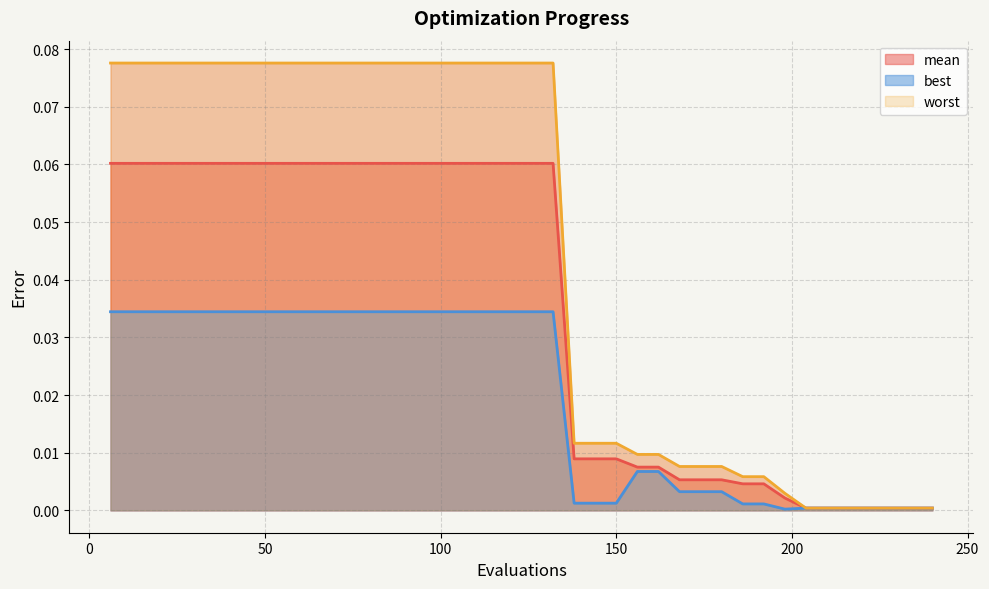

Is it true that best equals 0.0 at 138?

False